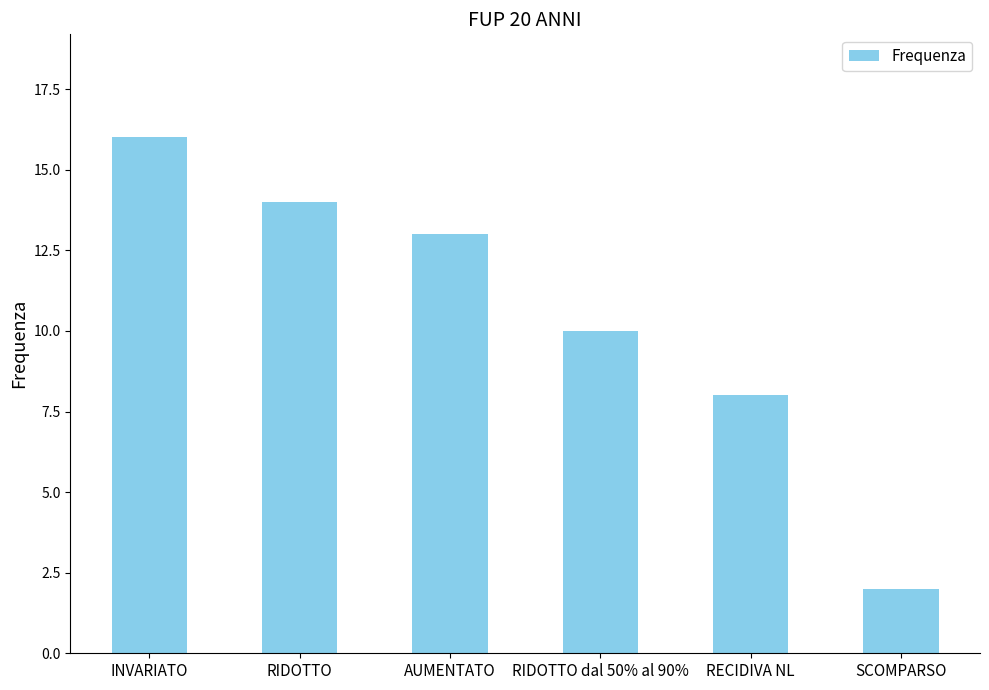

What is the difference between the values at RECIDIVA NL and INVARIATO?

8